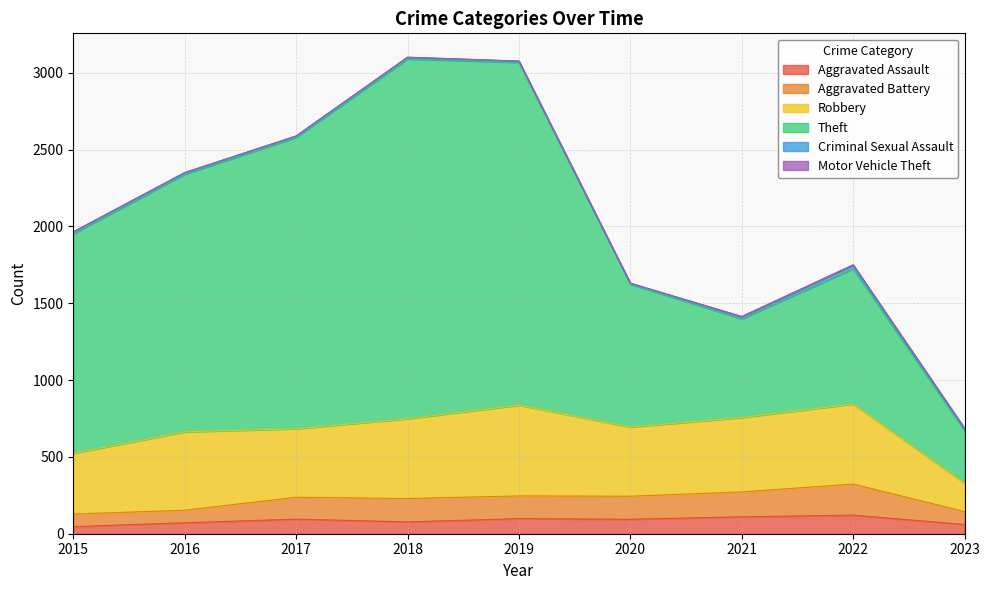

What is the sum of the Aggravated Assault values at 2021 and 2022?

231